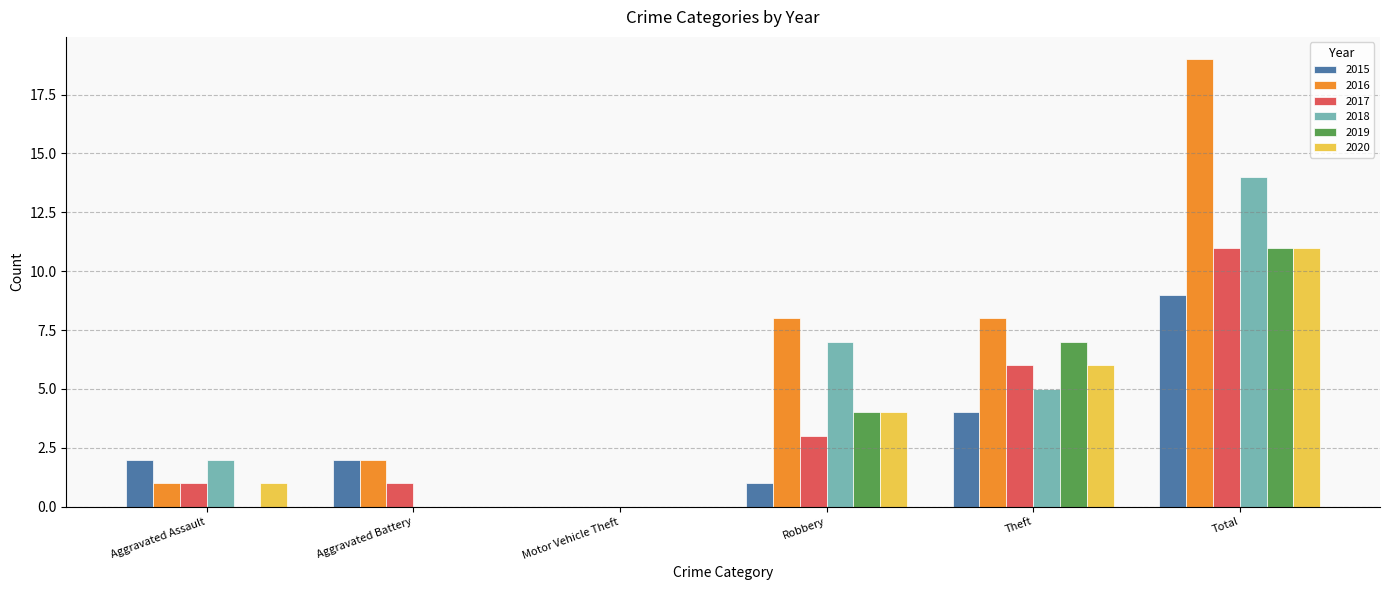

What is the sum of the 2018 values at Robbery and Motor Vehicle Theft?

7